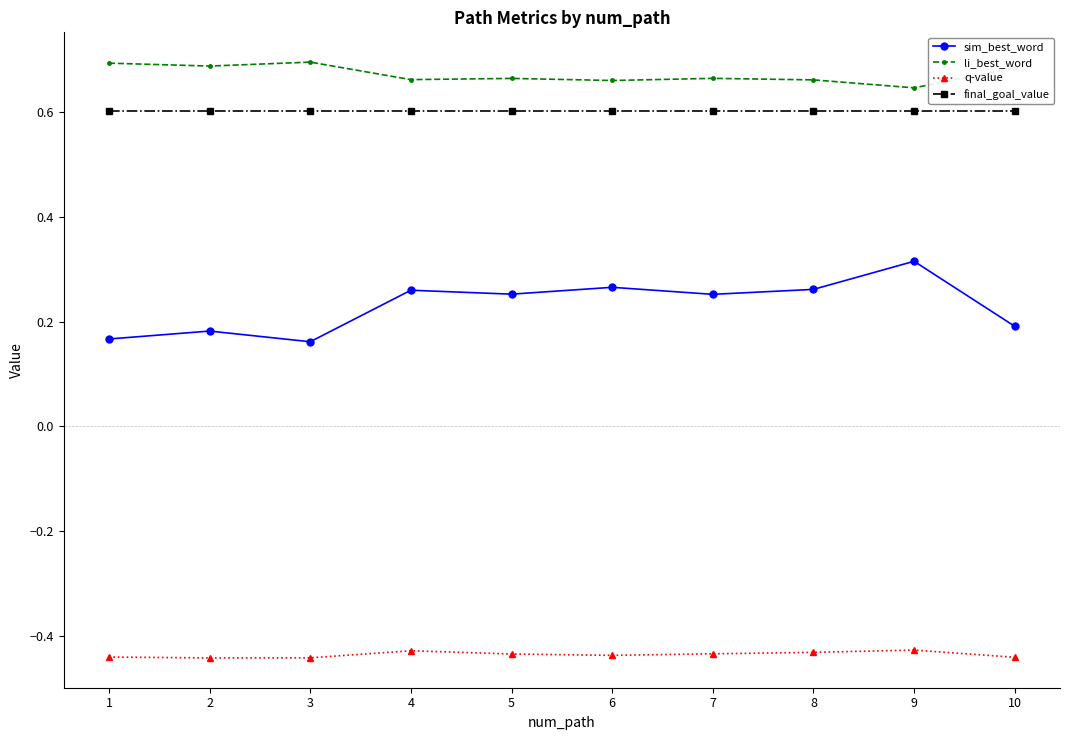

Is it true that final_goal_value equals 0.1 at 3?

False